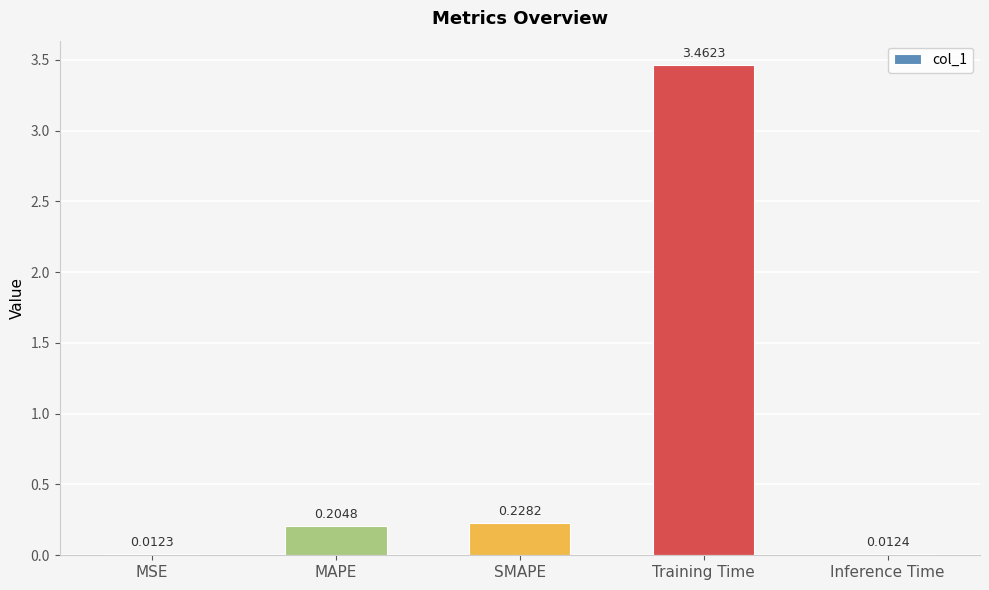

What is the difference between the maximum and minimum values?

3.4